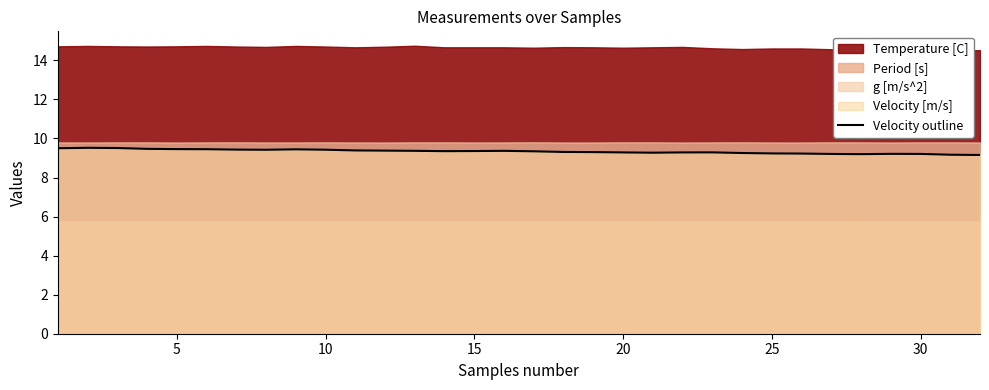

The Velocity outline series shows 6.3 at 10. True or false?

False